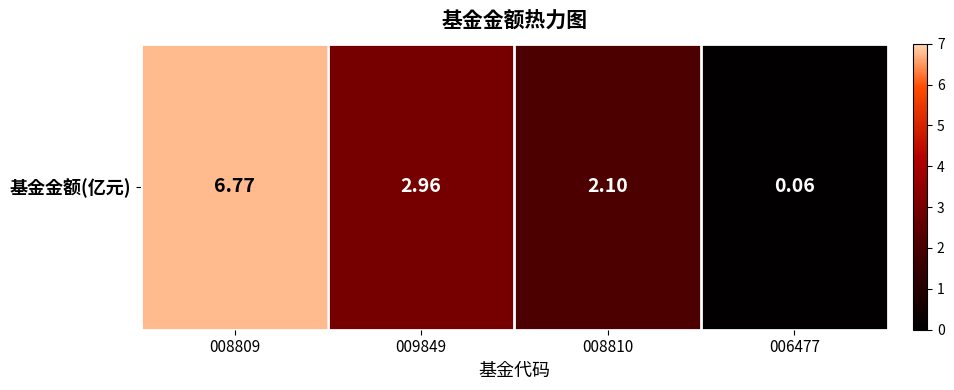

How many data points does each series have?

4